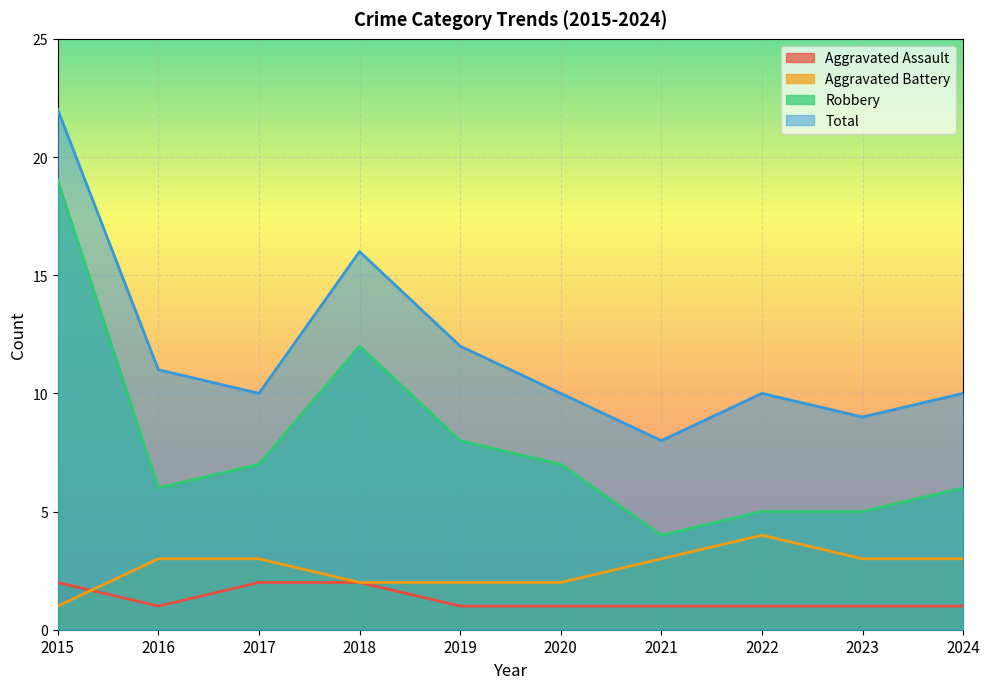

After their last crossing, which series has the higher values: Aggravated Battery or Aggravated Assault?

Aggravated Battery